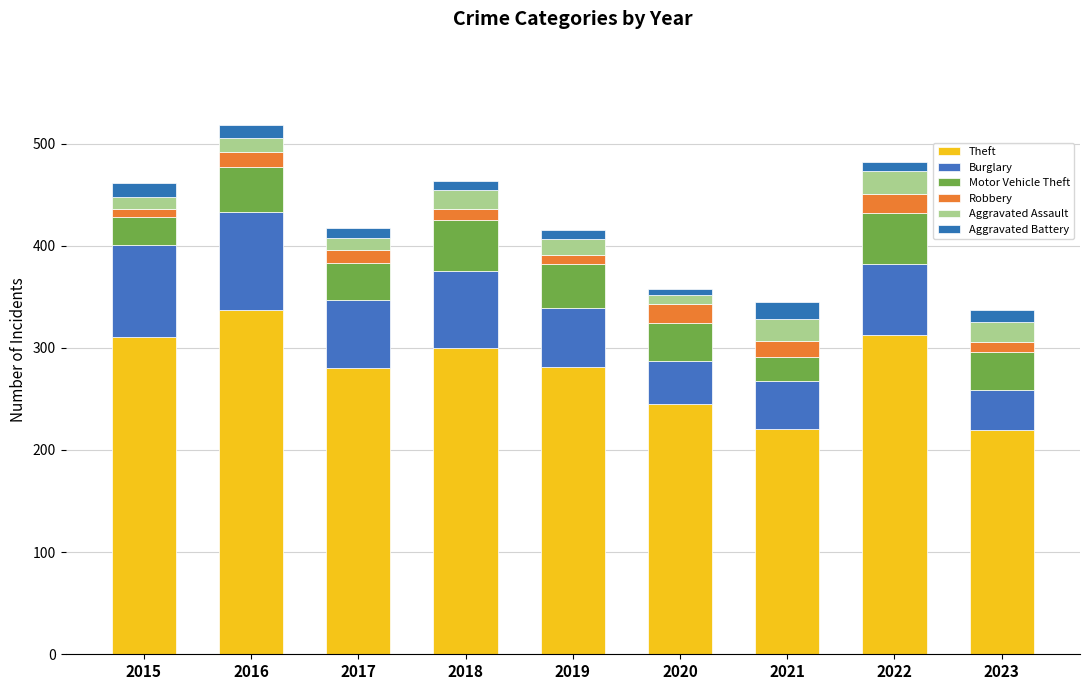

What are all the series names shown in the legend?

Theft, Burglary, Motor Vehicle Theft, Robbery, Aggravated Assault, Aggravated Battery